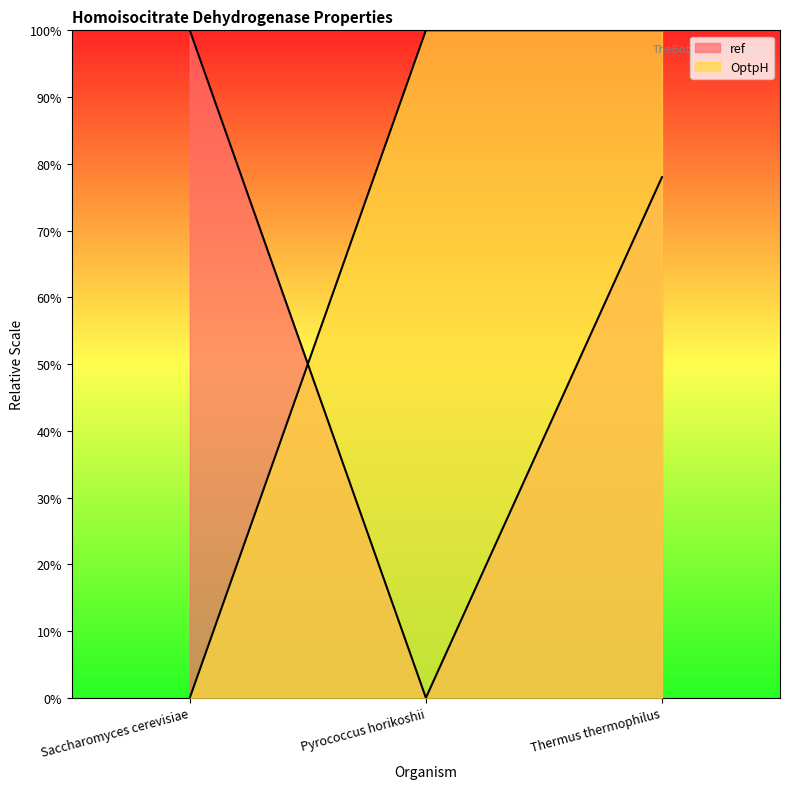

Reading right to left, transcribe all the data shown in this chart.

ref: 78.0	0.0	100.0
OptpH: 100.0	100.0	0.0